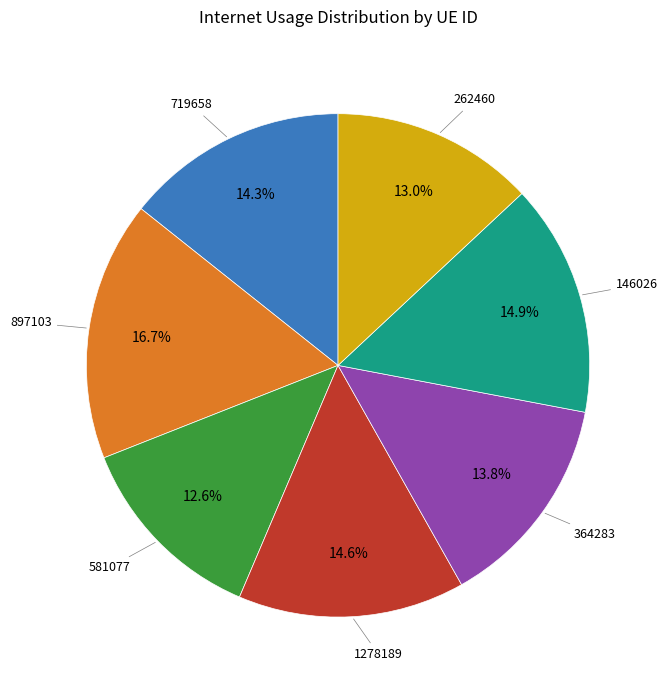

How many slices are in this pie chart?

7